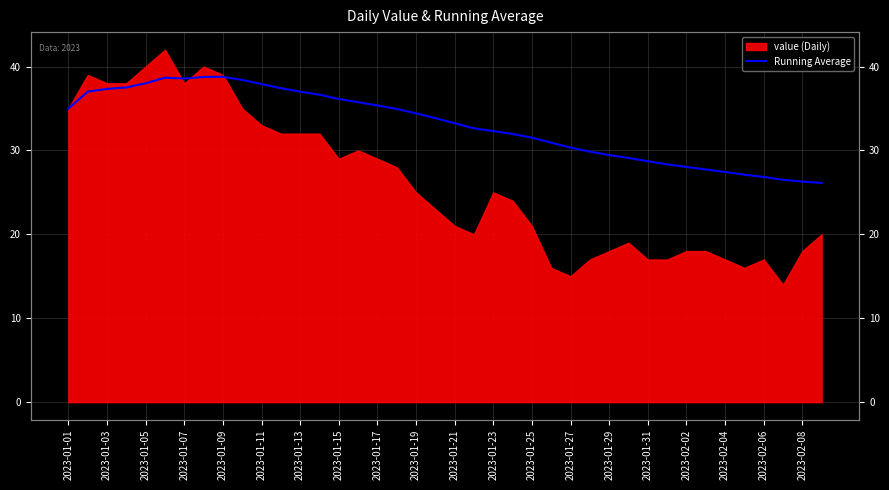

What value does the data have at 2023-01-31?

28.7